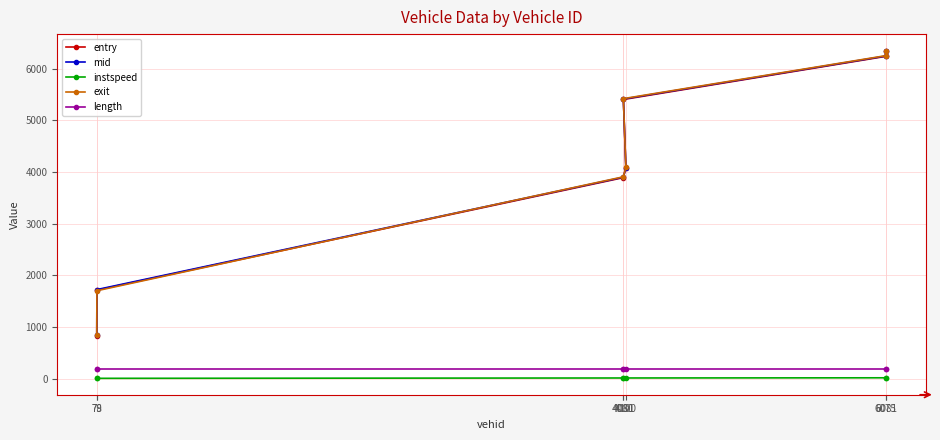

At how many categories does at least one series exceed 2642?

5